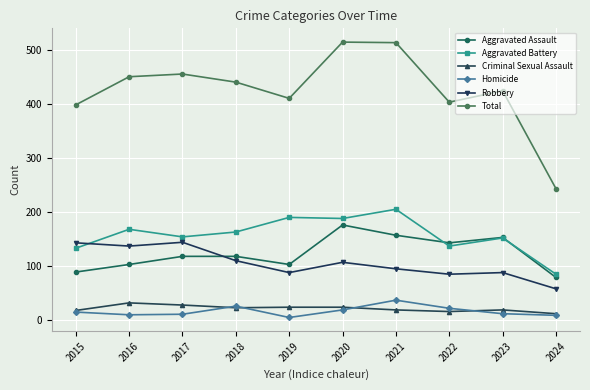

What is the approximate value of Total at 2024?

243